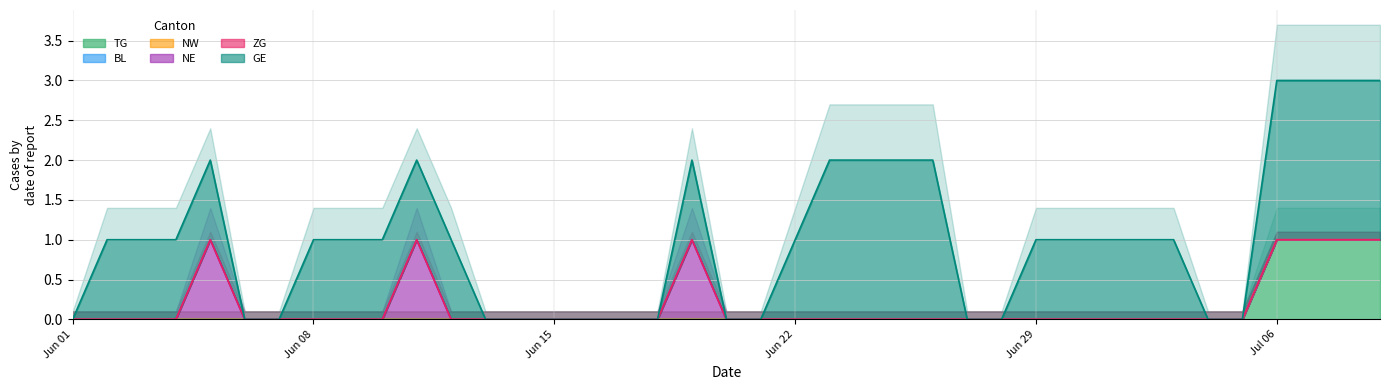

The value of TG at 36 is 2. True or false?

False